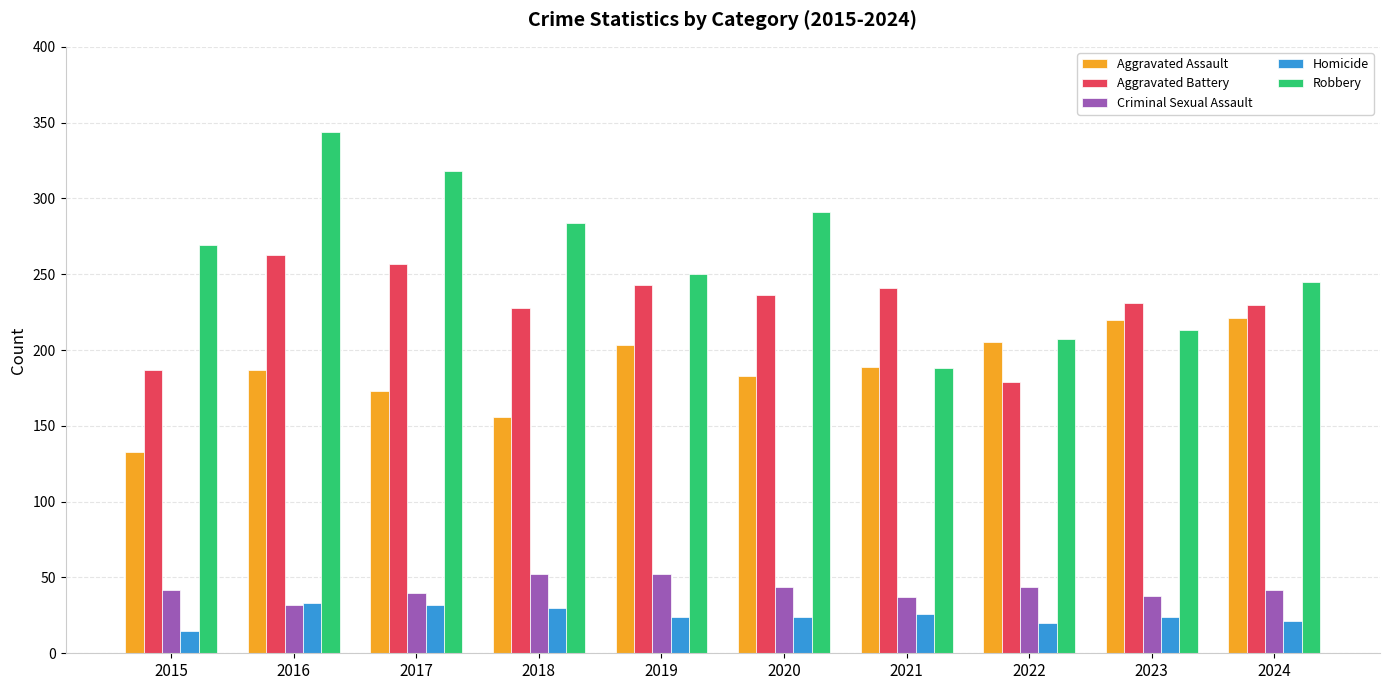

True or false: Aggravated Battery has a value of 275 at 2015.

False